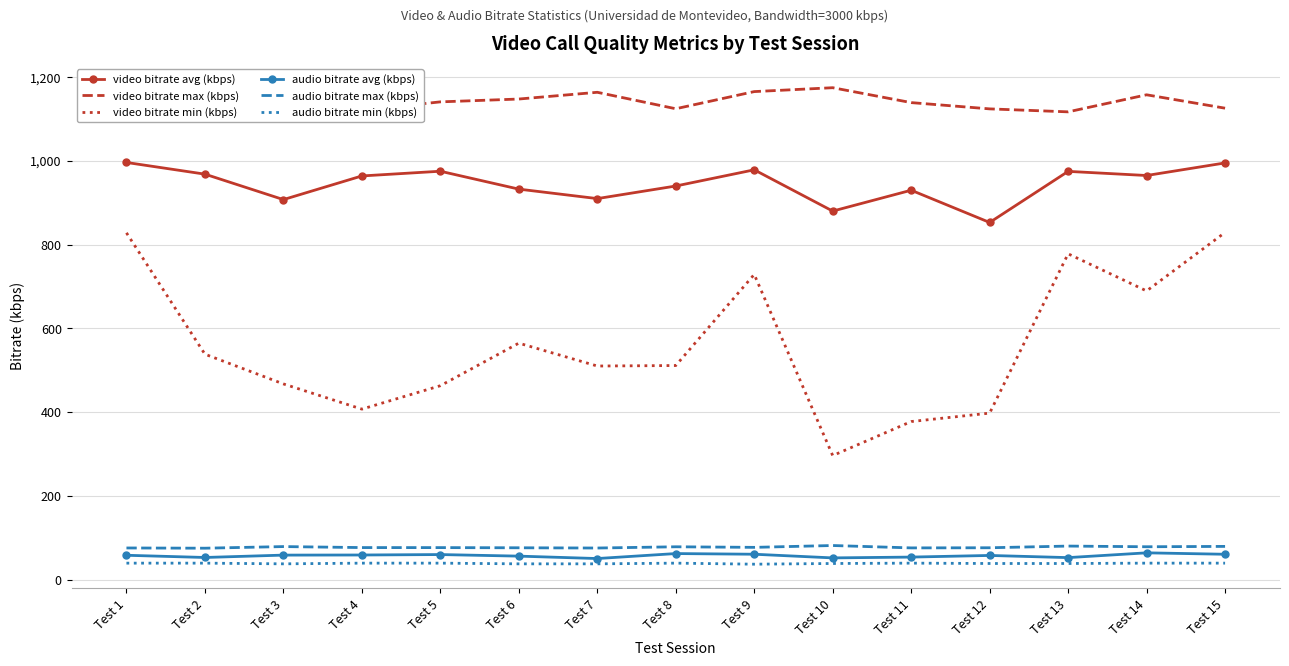

What is the lowest value of the video bitrate avg (kbps) series?

852.9